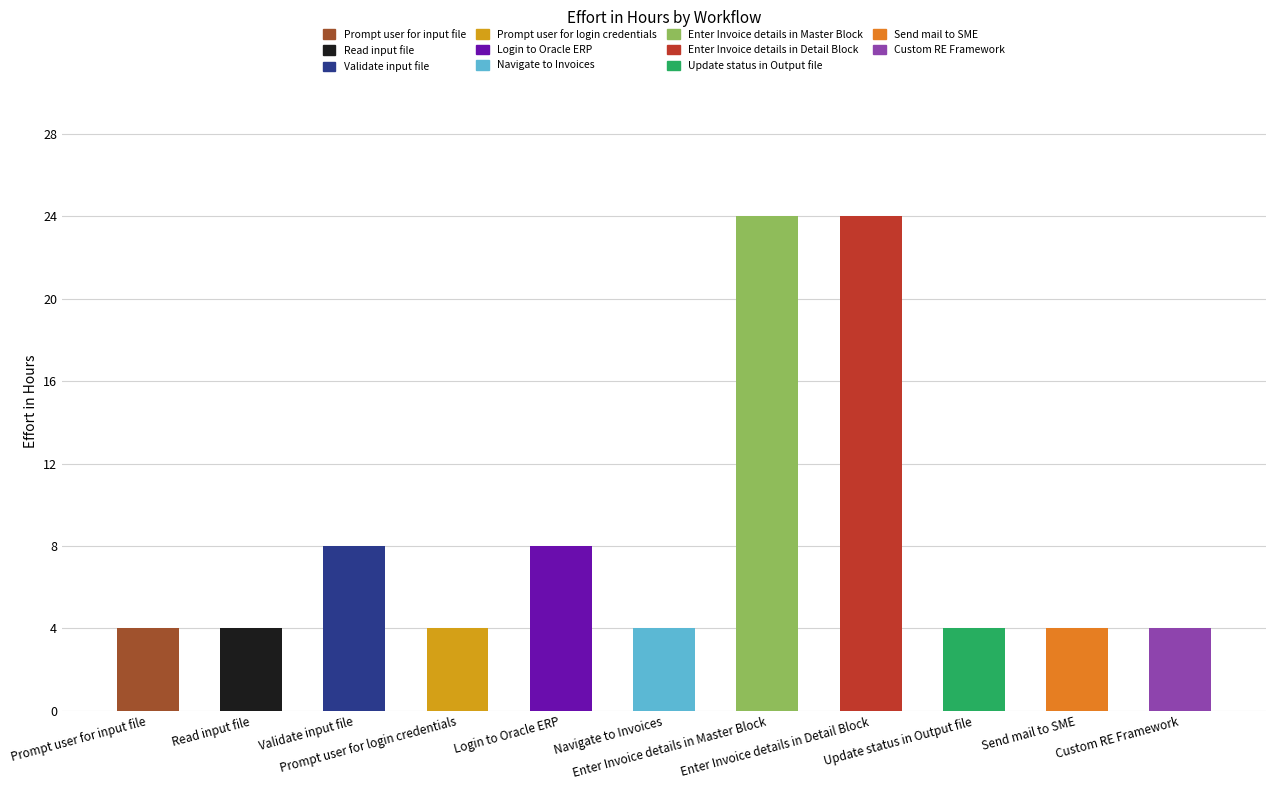

Reading left to right, extract all data points from this chart.

Prompt user for input file=4	Read input file=4	Validate input file=8	Prompt user for login credentials=4	Login to Oracle ERP=8	Navigate to Invoices=4	Enter Invoice details in Master Block=24	Enter Invoice details in Detail Block=24	Update status in Output file=4	Send mail to SME=4	Custom RE Framework=4